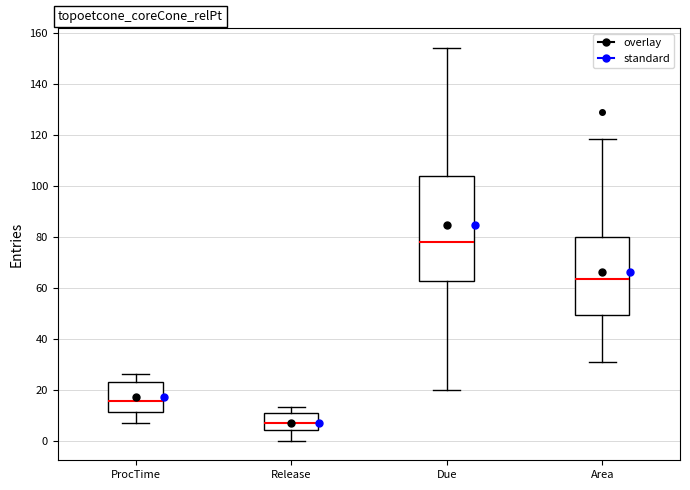

Which box's median line is the highest?

Due